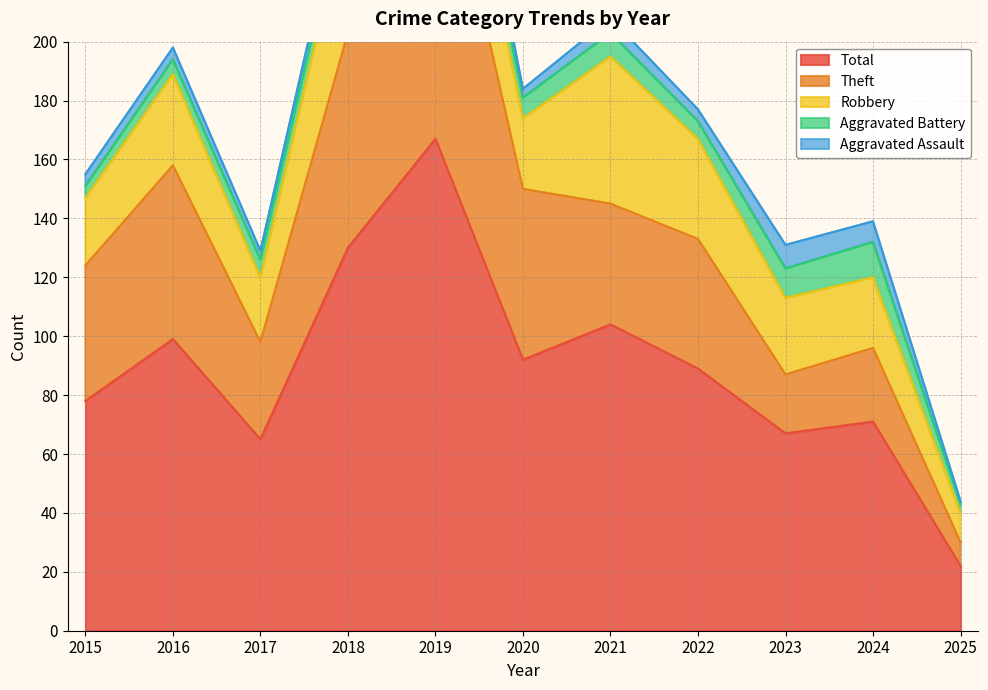

At how many categories does at least one series exceed 156?

1